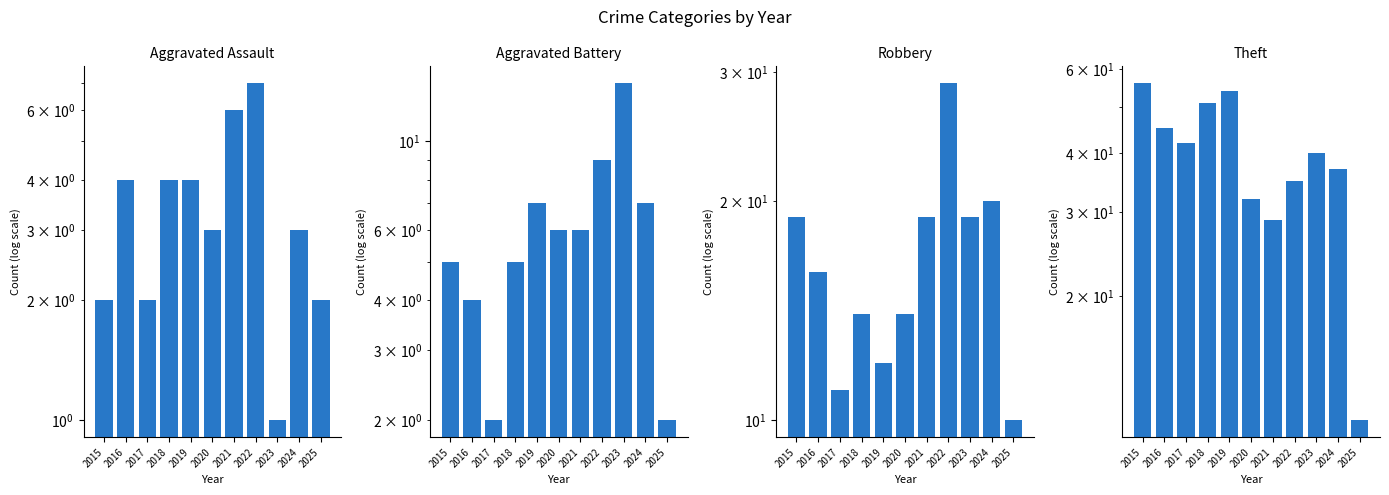

Between 2016 and 2017, which series saw the biggest shift?

Robbery